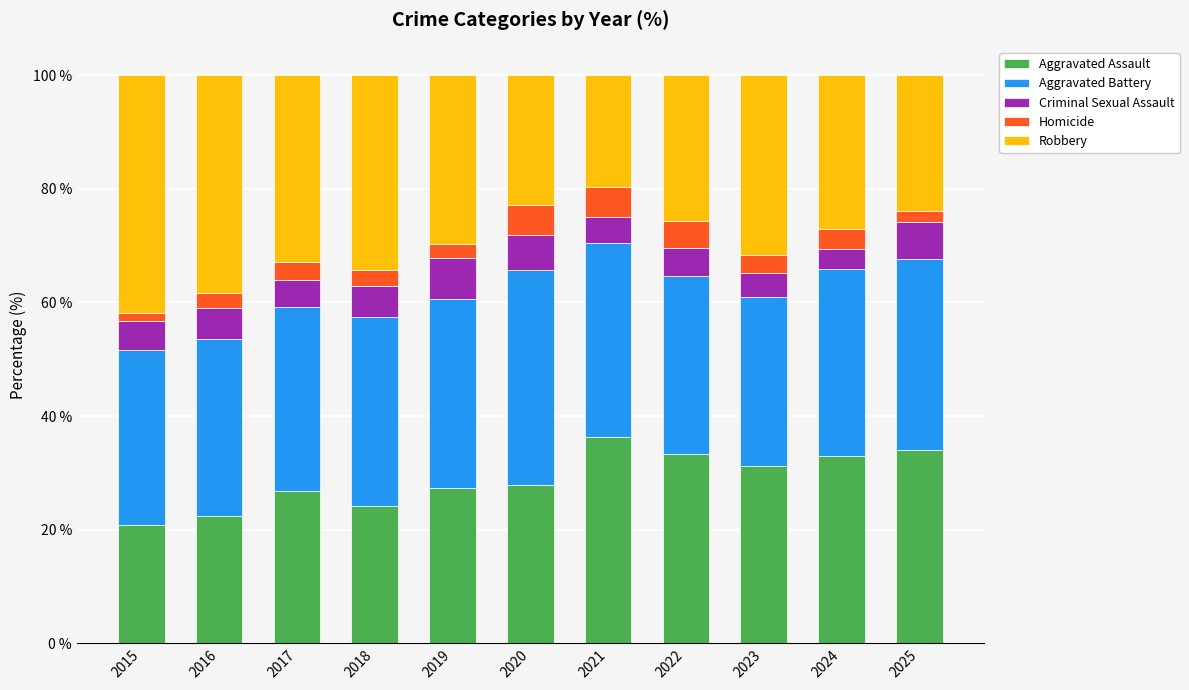

What is the total value across all series at 2018?

100.0